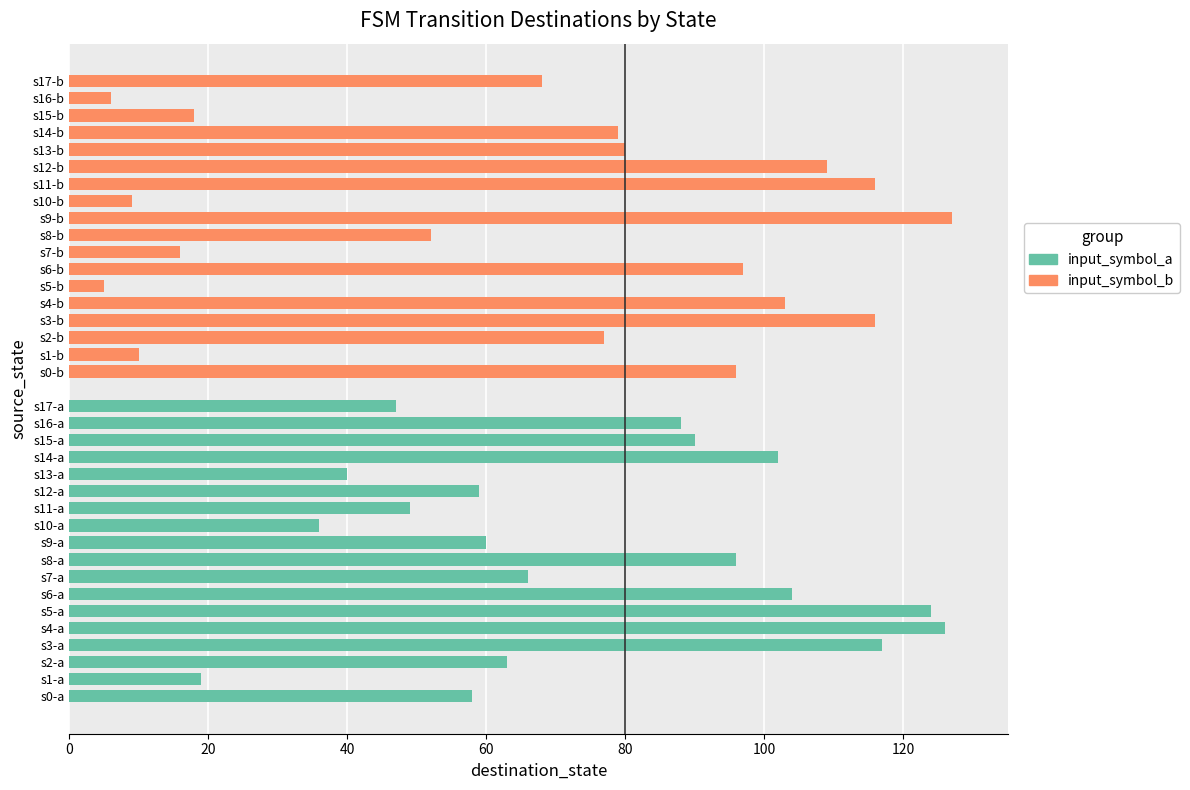

What is the label of the 8th bar from the right?

10